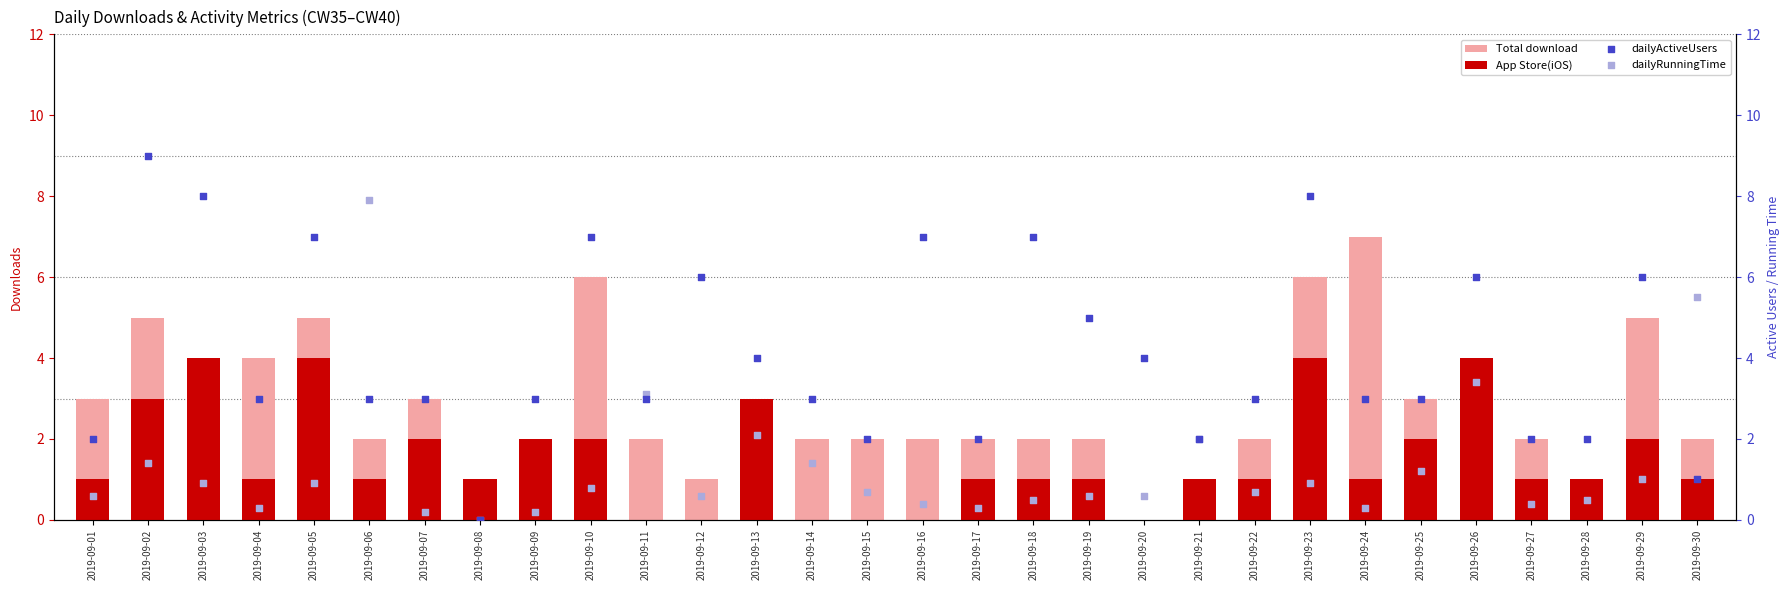

At which category is the sum across all series the highest?

2019-09-23